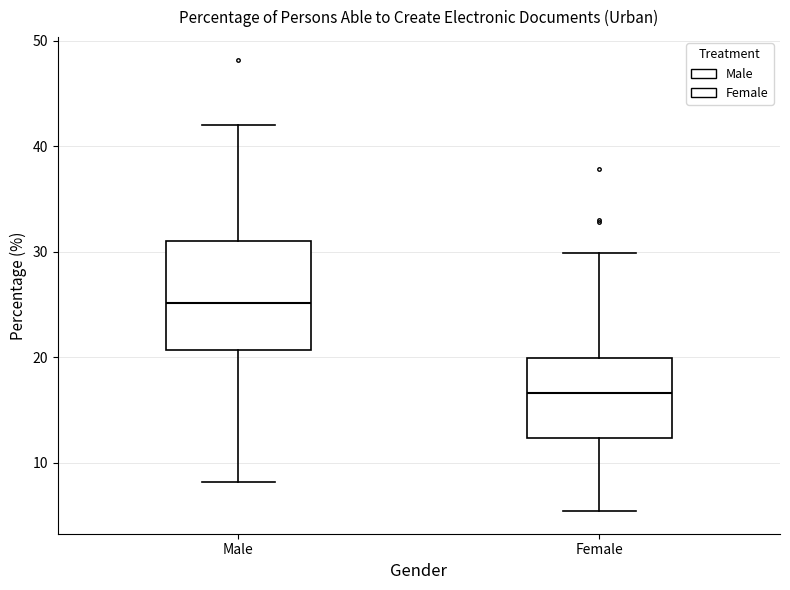

Reading left to right, transcribe this box plot: for each box, give where its median line is, the range the box spans, and where its two whiskers end, as read against the y-axis. The values are not printed on the chart, so give them approximately, as read against the axis.

Male: median 25, box 21 to 31, whiskers 8 to 42
Female: median 17, box 12 to 20, whiskers 5 to 30